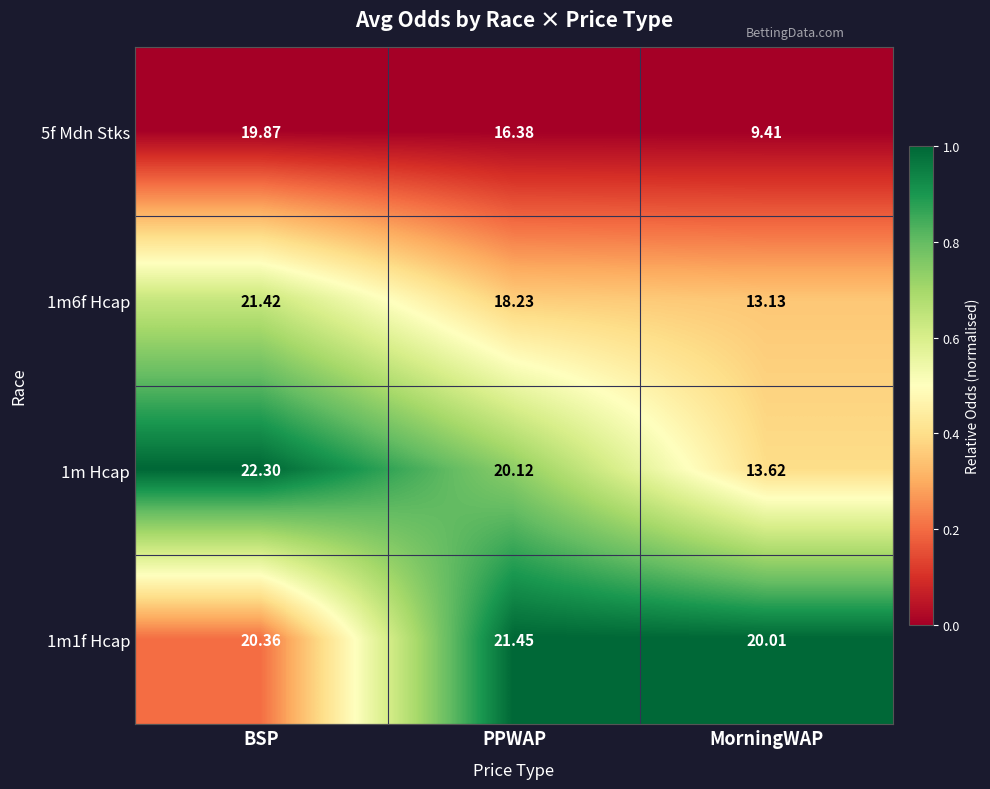

At which label is 1m6f Hcap closest to 17?

PPWAP